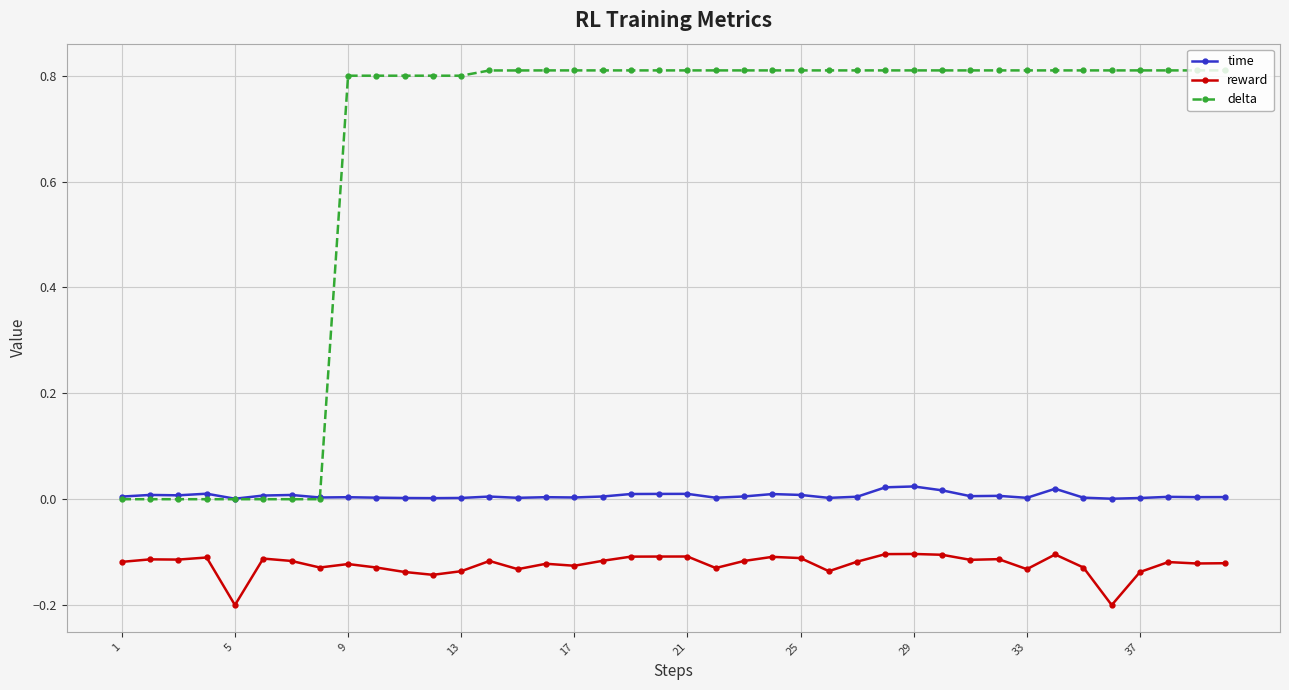

True or false: reward and time cross at least once.

False